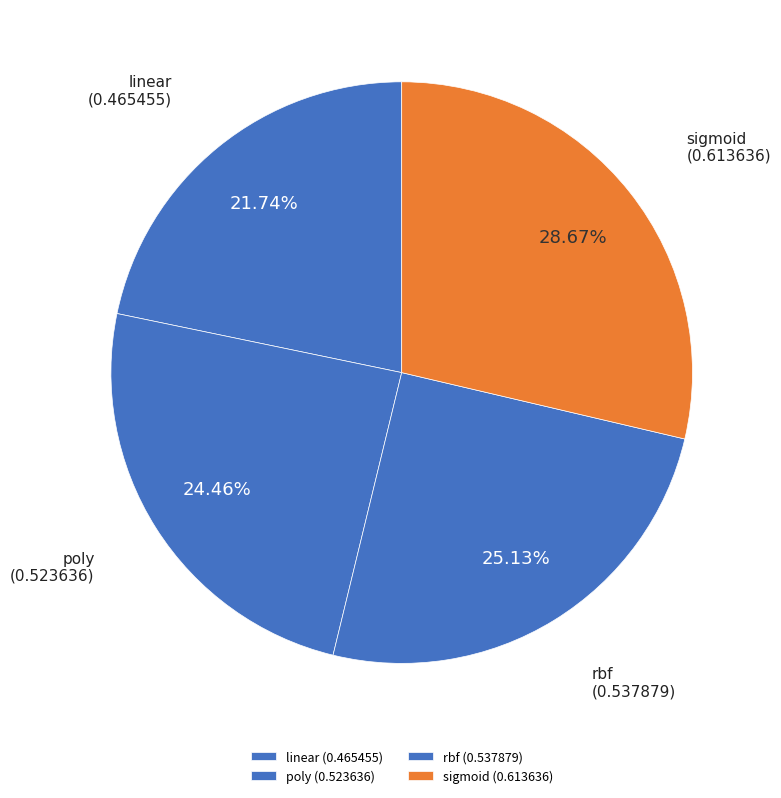

To the nearest percent, what is the combined percentage of sigmoid and poly?

53%